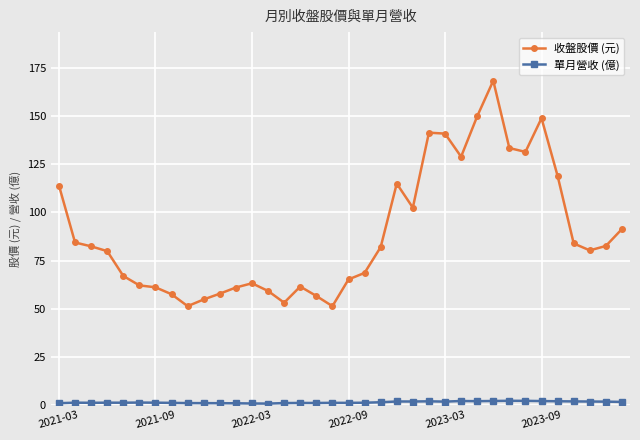

Rank the series by their average value, from highest to lowest.

收盤股價 (元), 單月營收 (億)